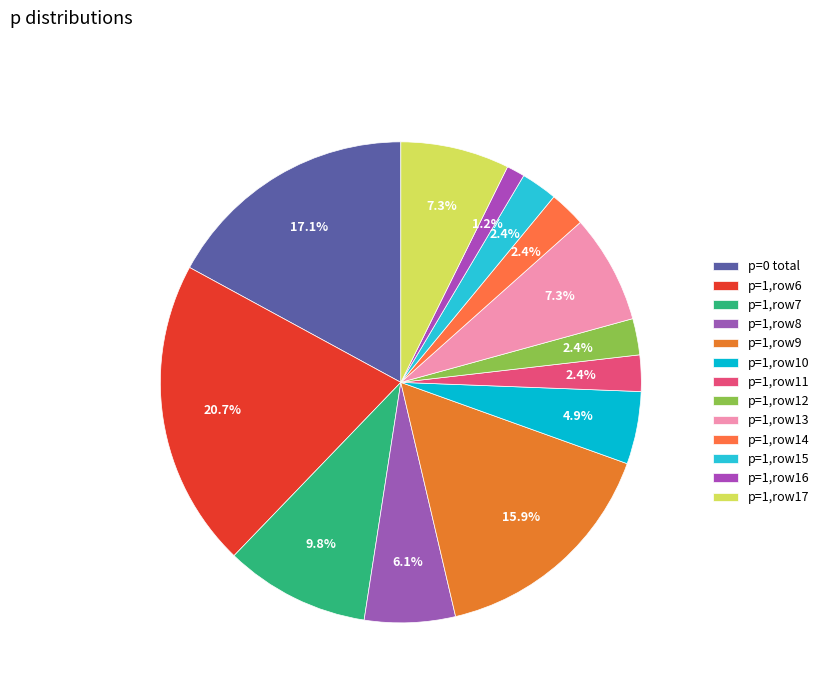

Count the number of slices in the pie.

13